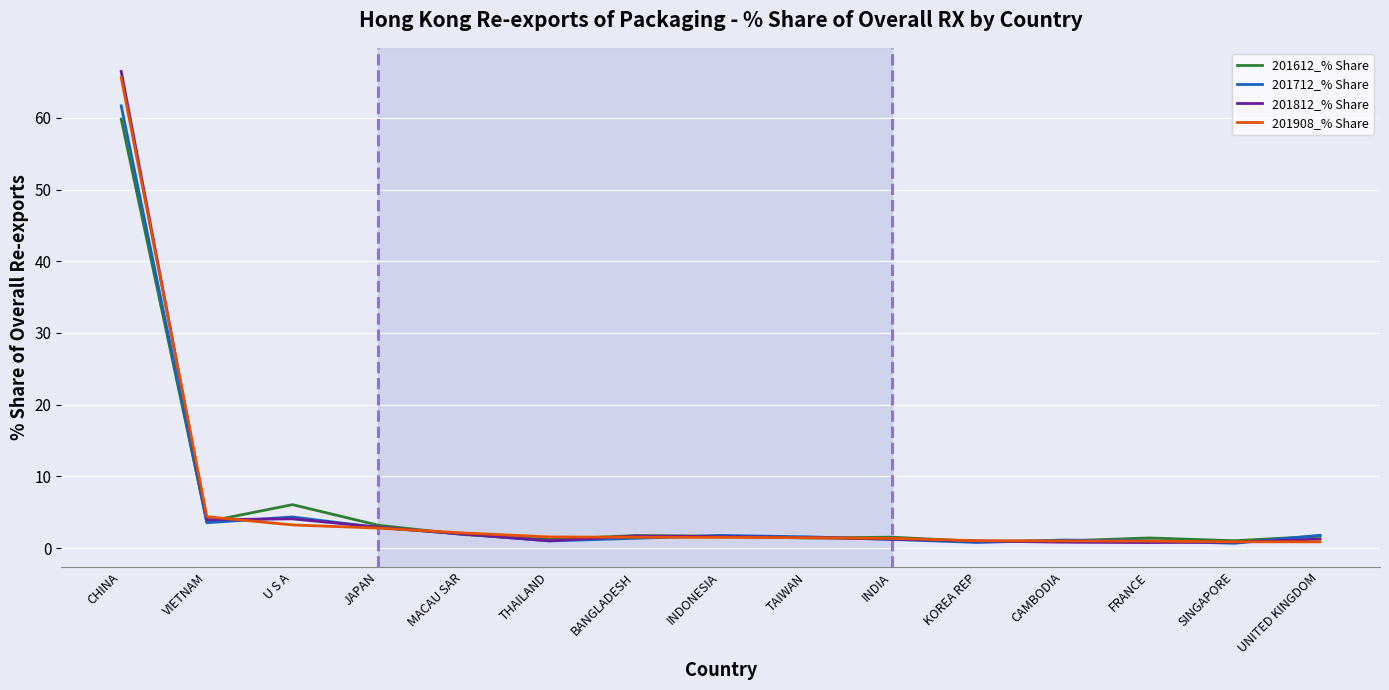

The 201908_% Share series shows 7.8 at VIETNAM. True or false?

False